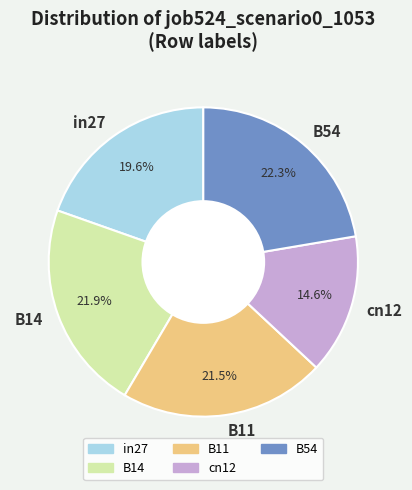

Which category has the smallest portion of the pie?

cn12